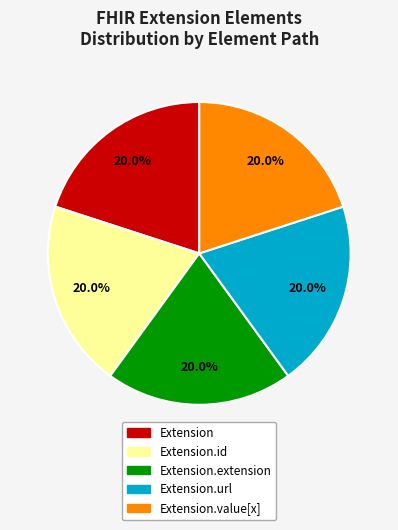

To the nearest percent, what is the difference between the Extension and Extension.id slice percentages?

0%